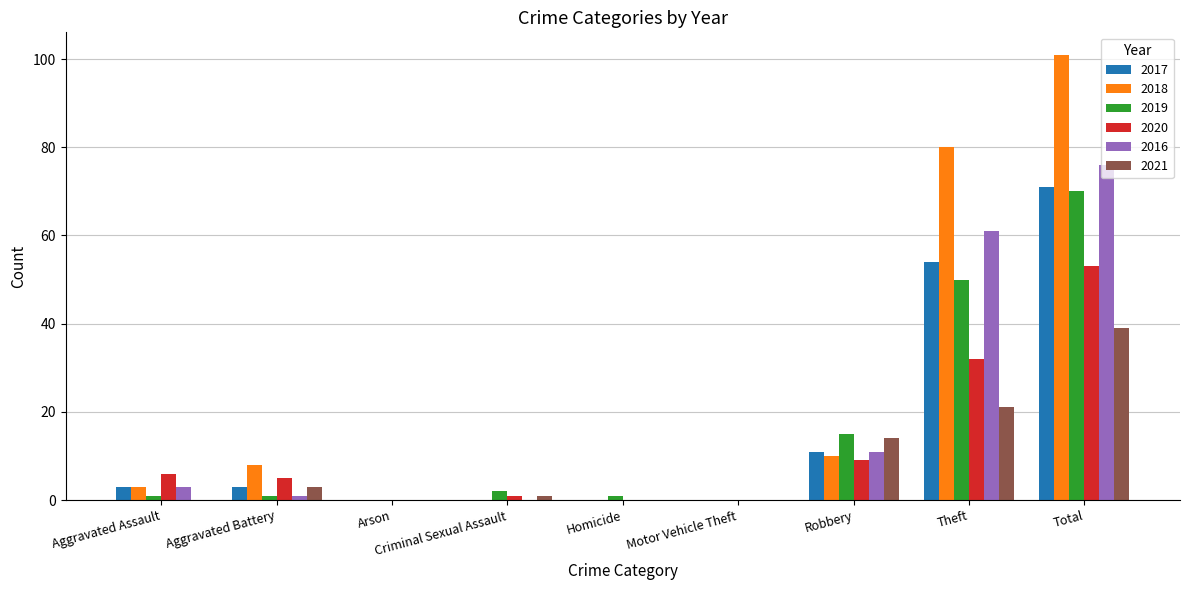

At which category is the sum across all series the highest?

Total